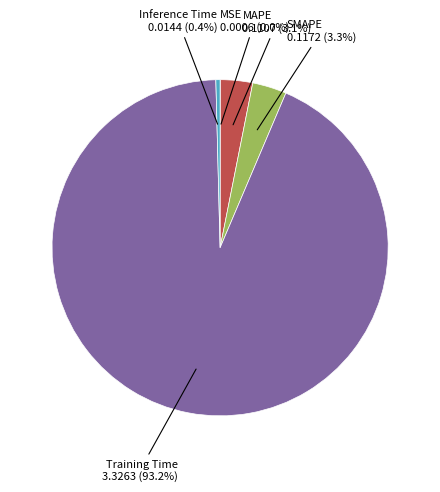

Is there any slice that represents more than half of the pie?

Yes